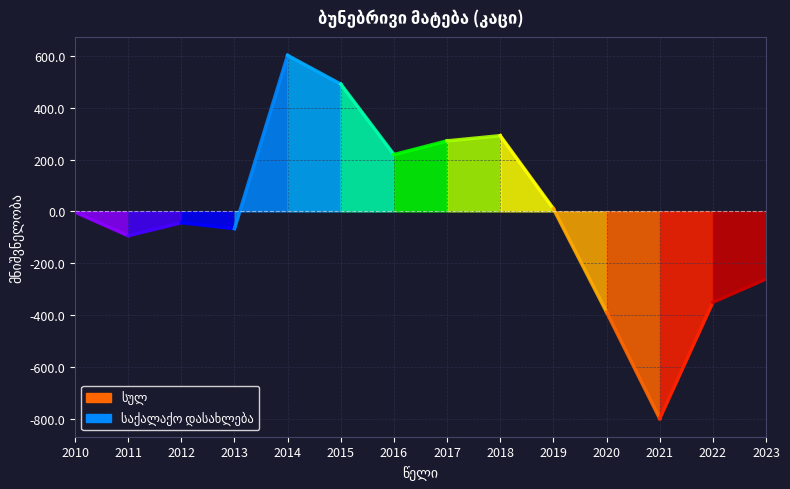

What is the difference between the maximum and minimum values in the საქალაქო დასახლება series?

1402